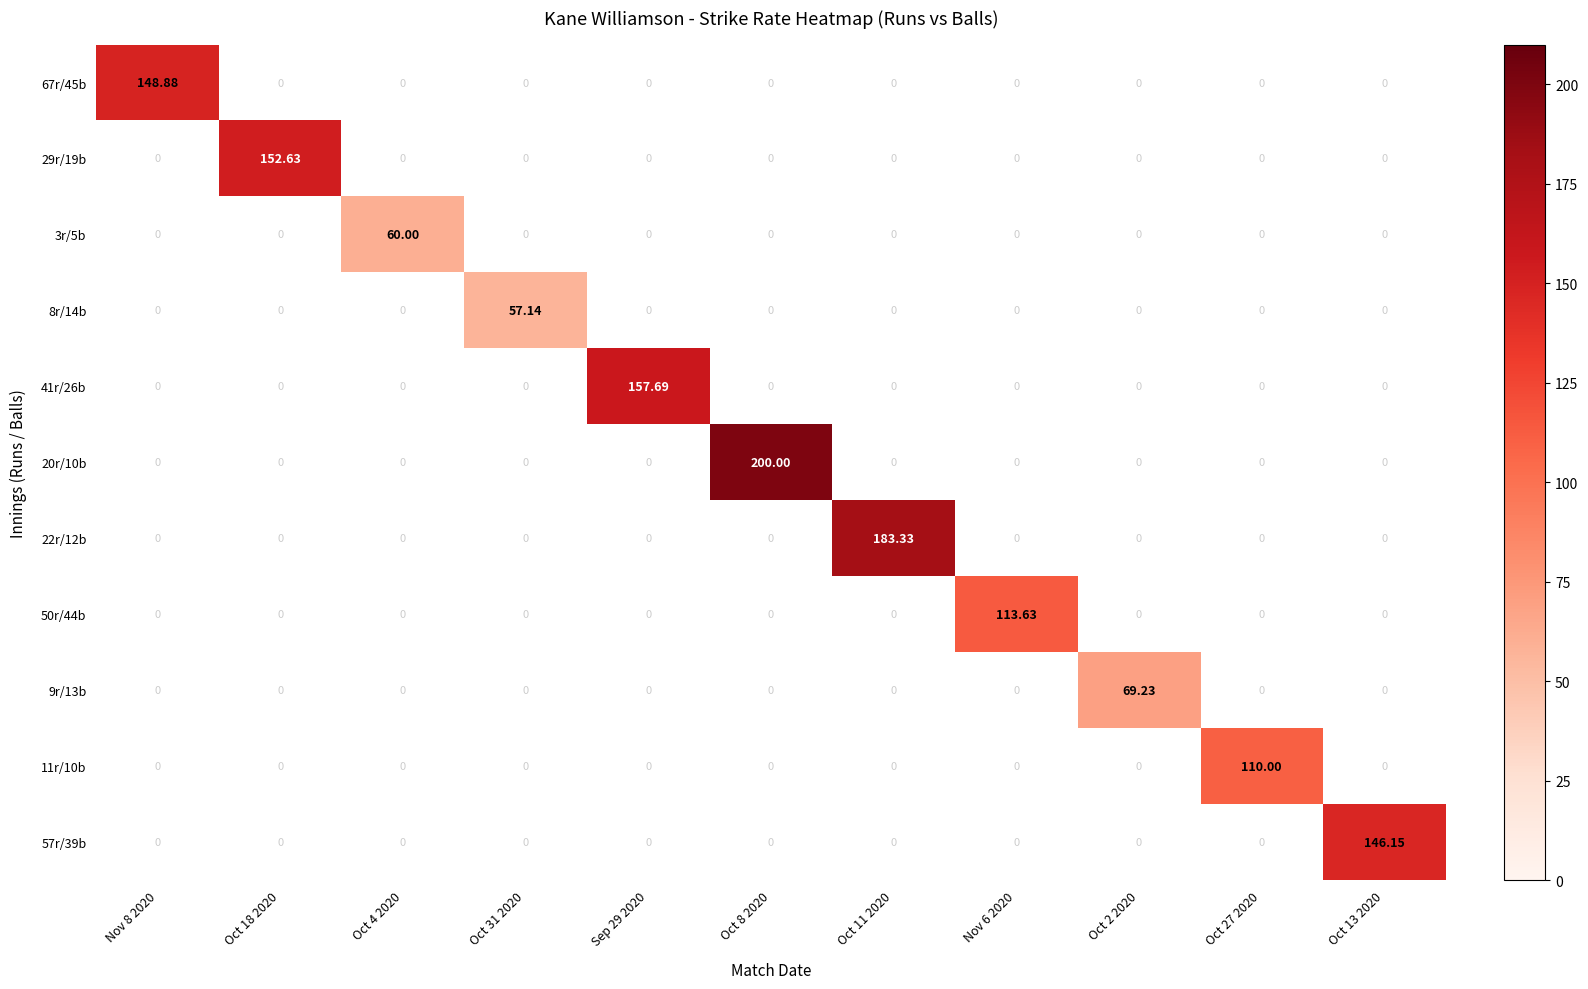

Is the value of 29r/19b at Oct 27 2020 greater than the value of 67r/45b at Oct 8 2020?

No